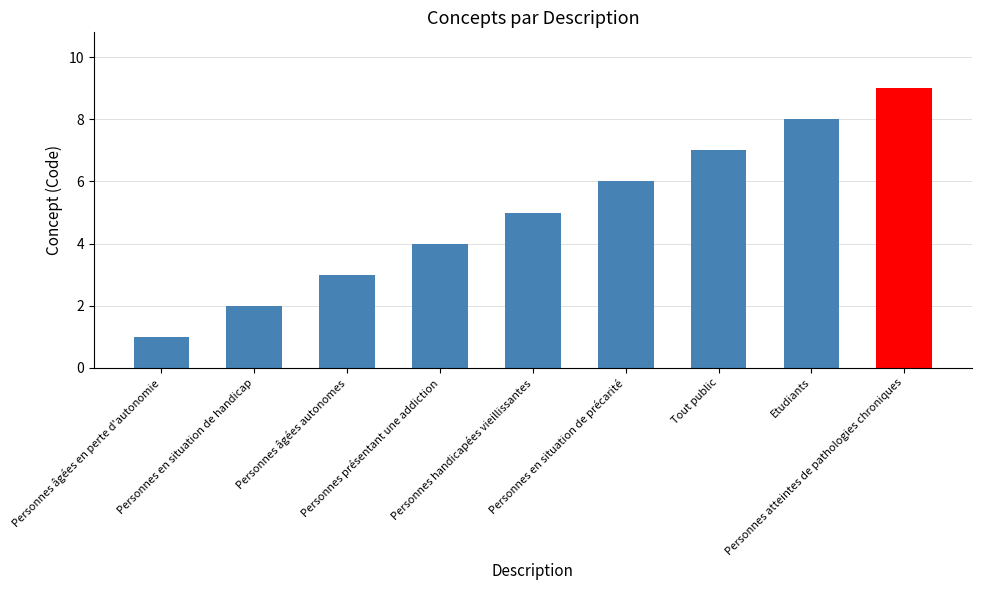

True or false: the data shows 2 at Personnes handicapées vieillissantes.

False